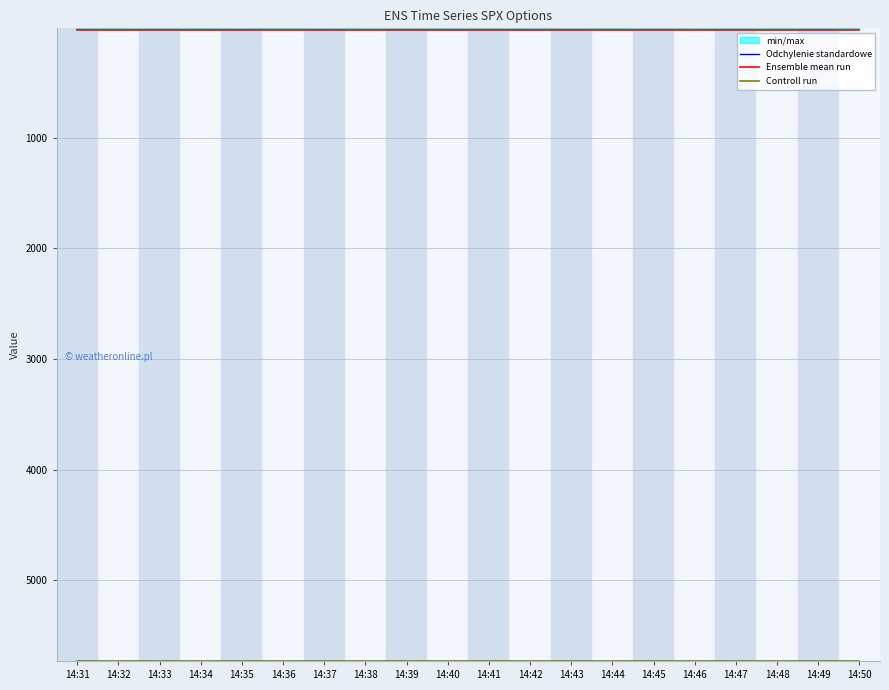

True or false: Ensemble mean run has a value of 28.2 at 14:40.

True